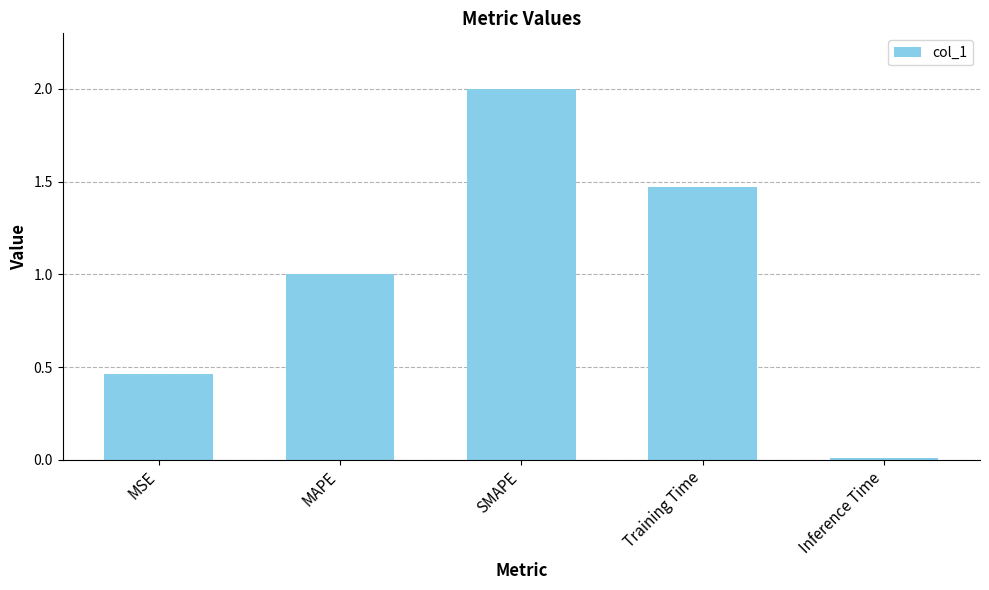

How many bars are there in total?

5